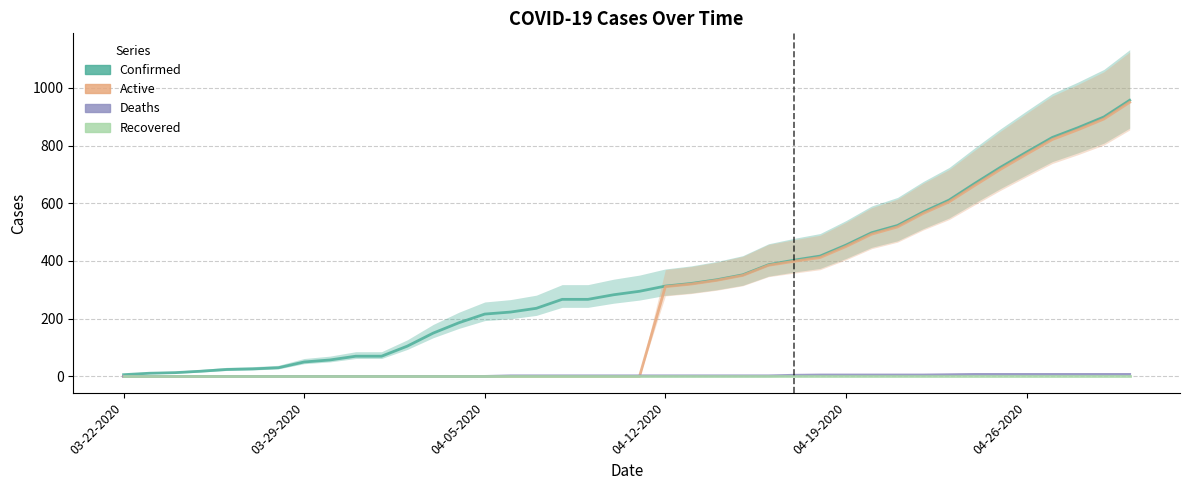

What is the difference between the highest and lowest values at 22?

322